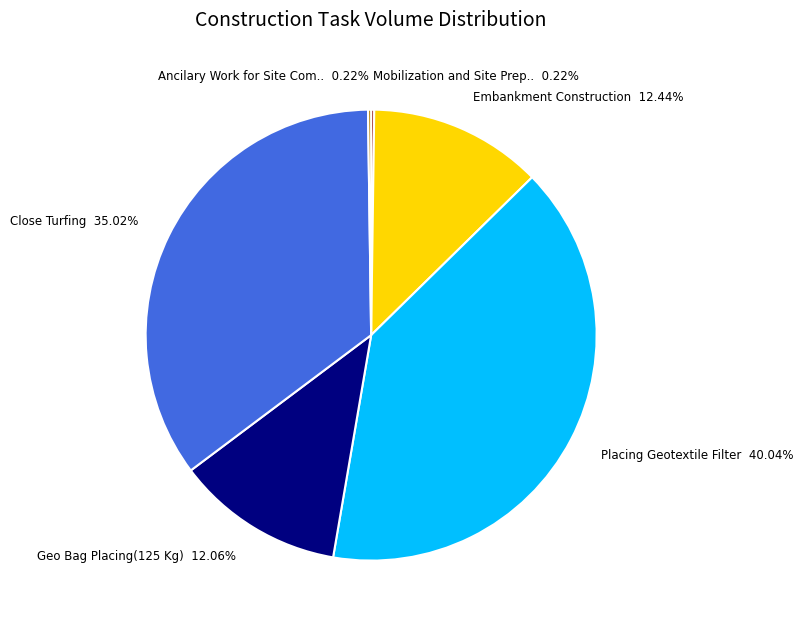

Does any single category account for the majority?

No